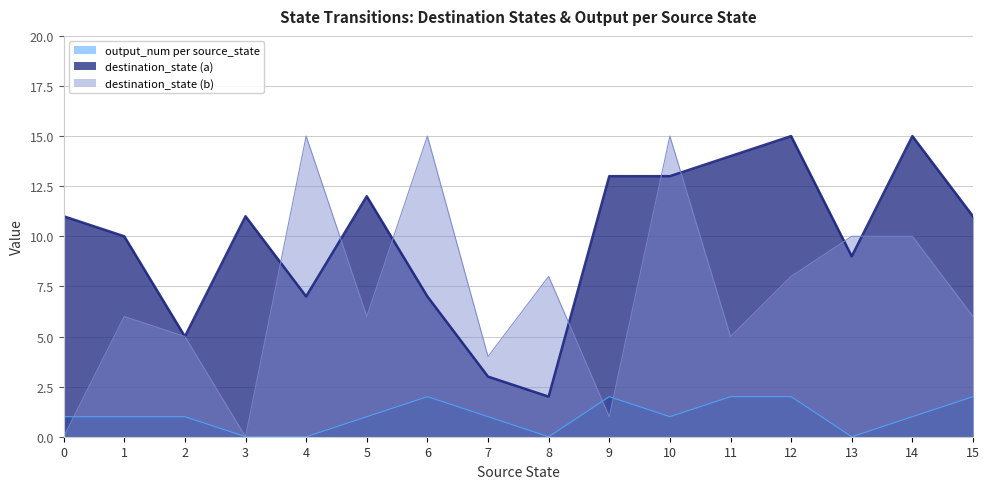

Rank the series by their maximum value, from lowest to highest.

output_num per source_state, destination_state (a), destination_state (b)